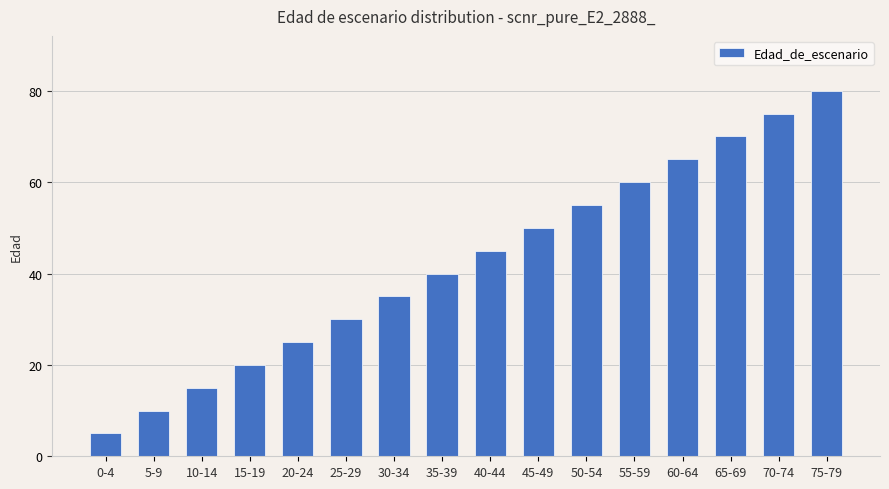

At which label is the value closest to 42?

35-39